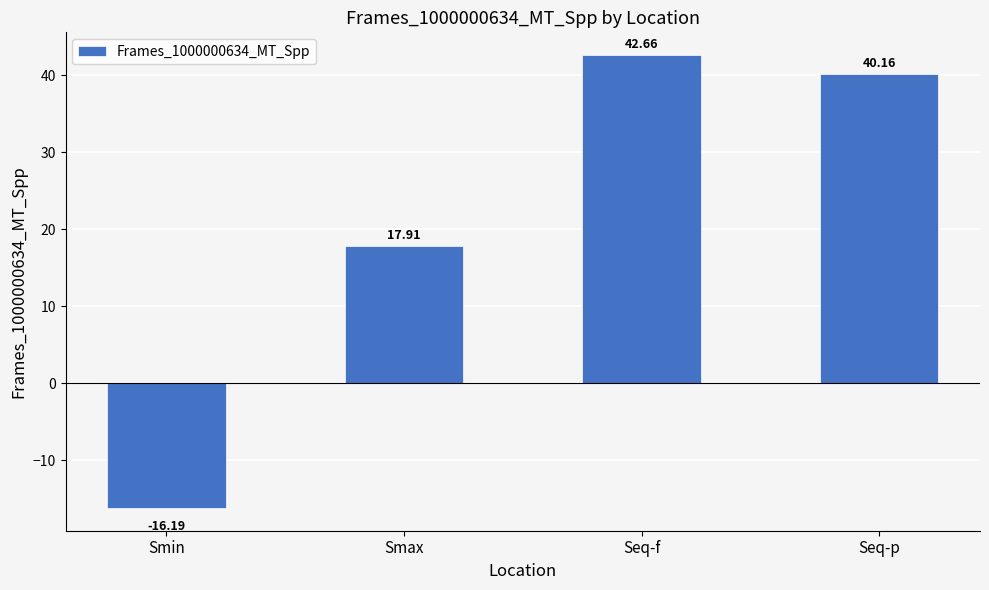

What position from the left is Seq-p?

4